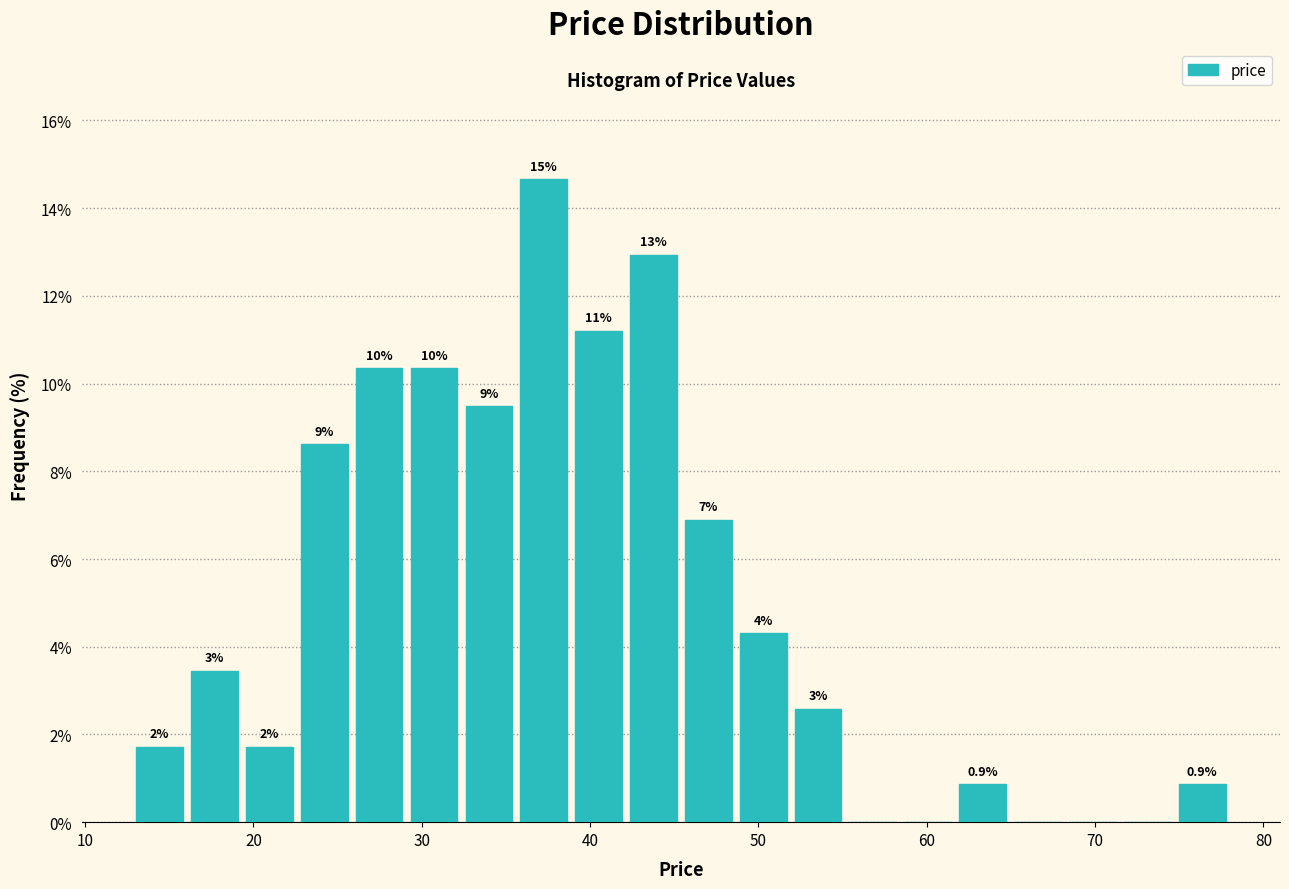

Around what value on the x-axis is the tallest bar? Give the approximate position of its centre, as read against the axis.

37